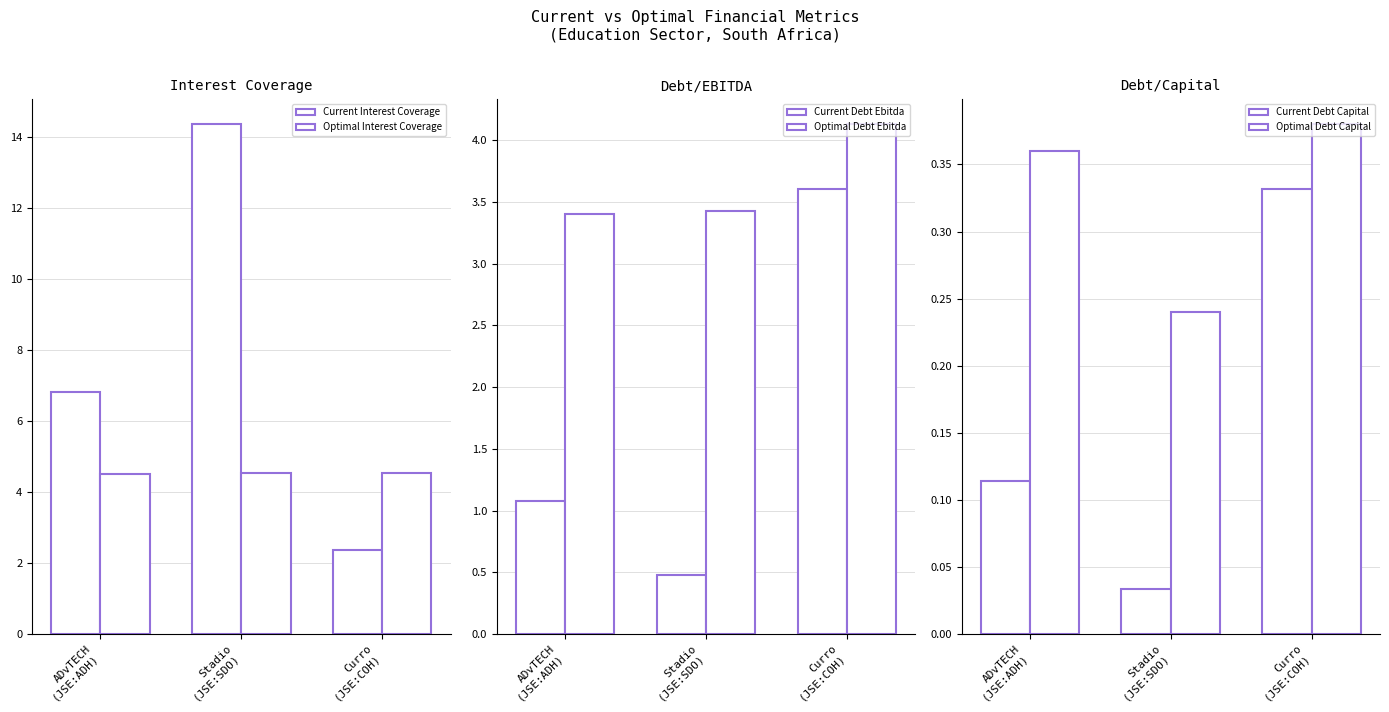

What is the value of the Current Debt Ebitda bar at the 3rd from the left?

3.6